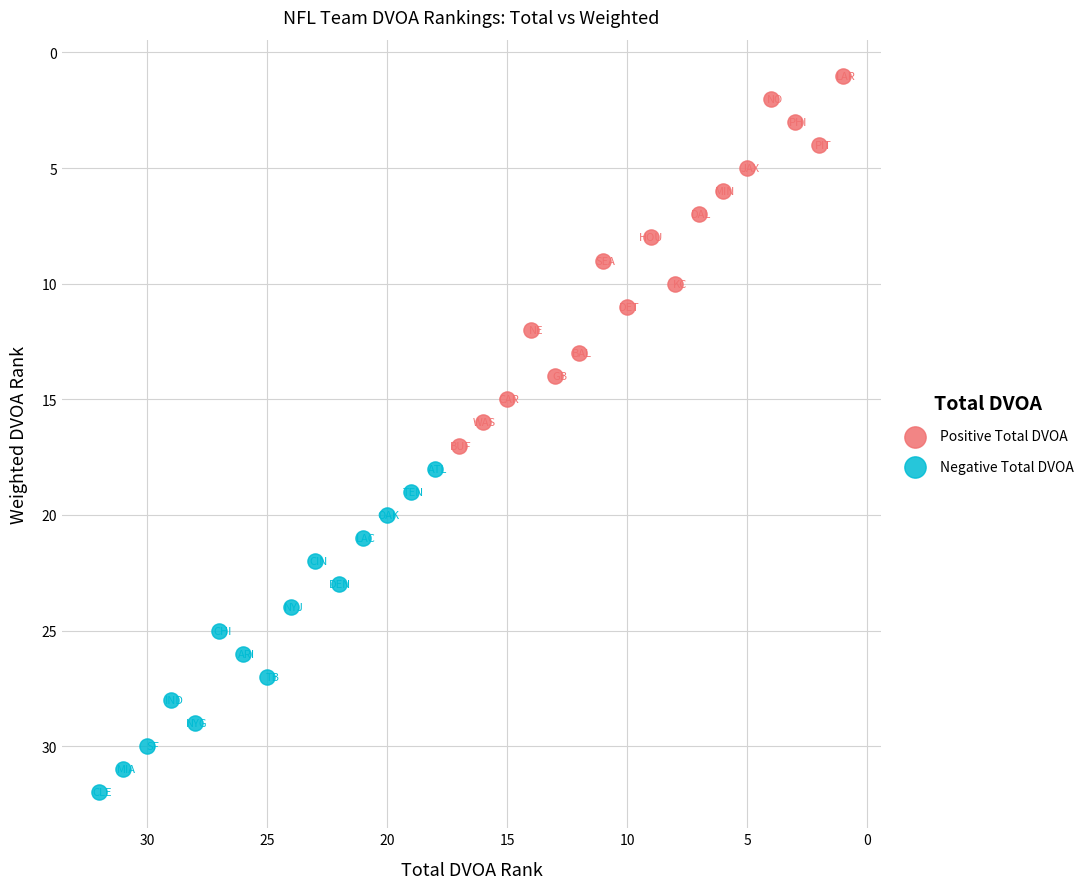

What are all the series names shown in the legend?

Positive Total DVOA, Negative Total DVOA